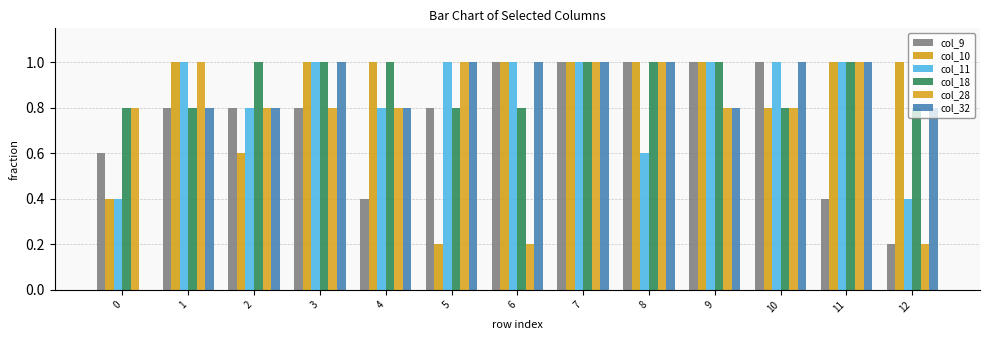

What is the total value across all series at 5?

4.8